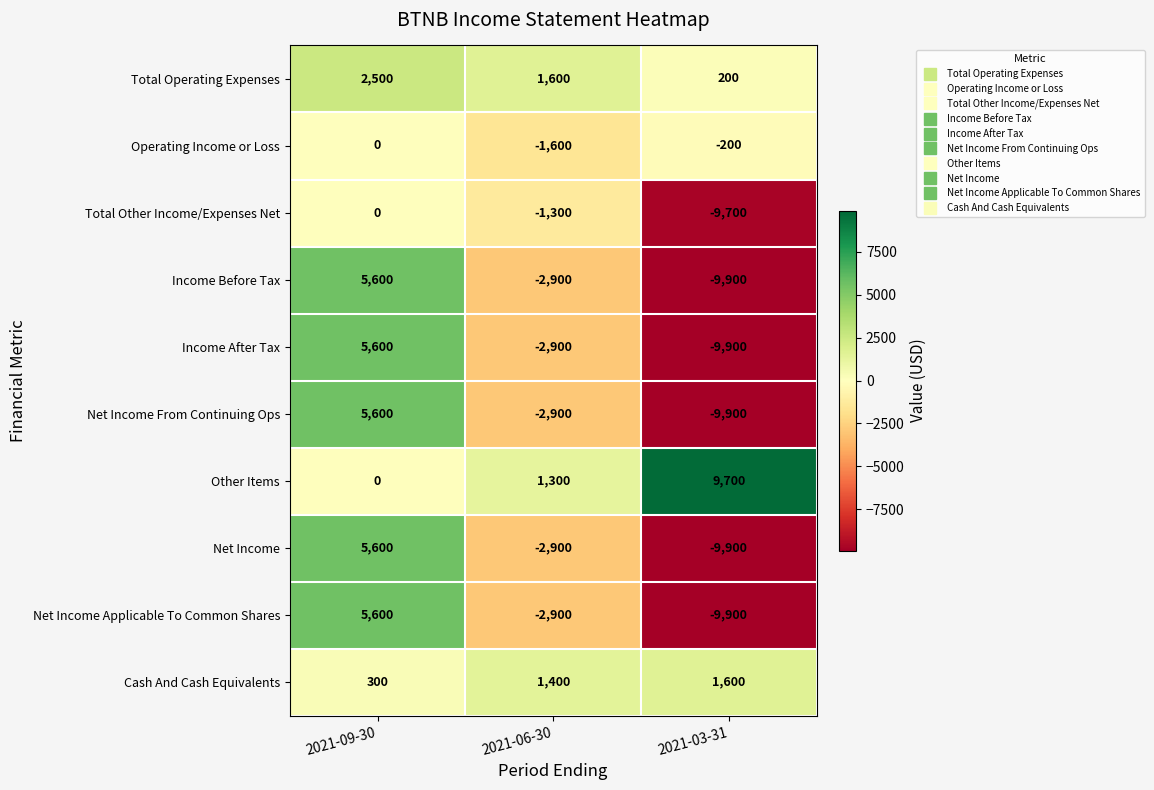

Read the Income After Tax value at 2021-03-31.

-9900